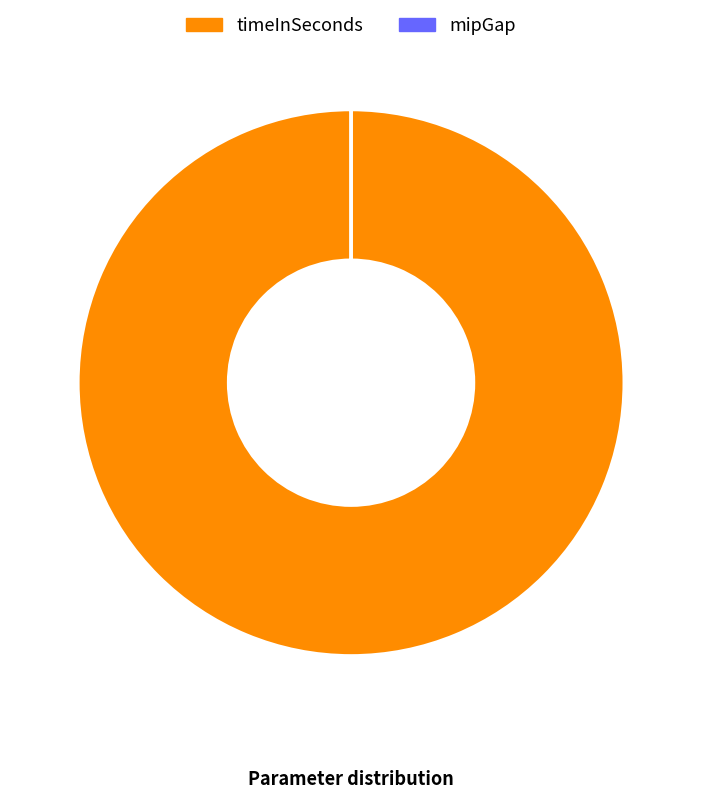

True or false: timeInSeconds accounts for 100% of the total.

True